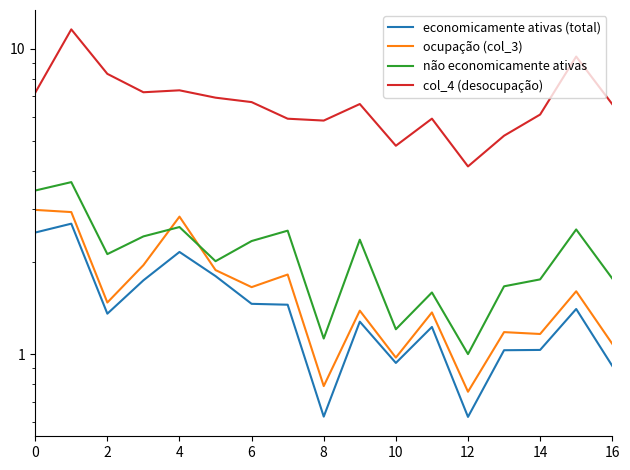

What are all the series names shown in the legend?

economicamente ativas (total), ocupação (col_3), não economicamente ativas, col_4 (desocupação)